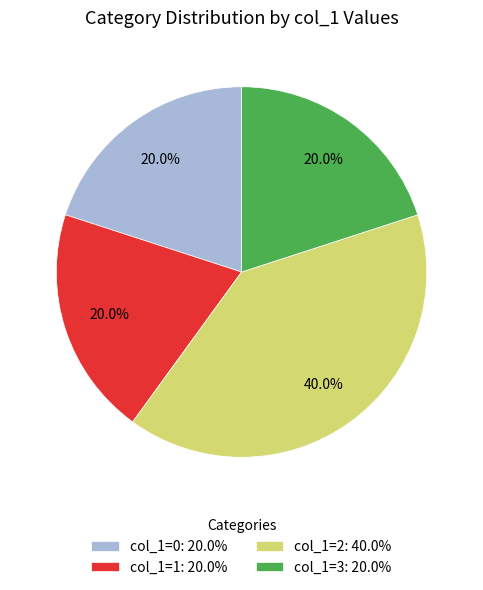

Does col_1=2: 40.0% represent more than half of the total?

No